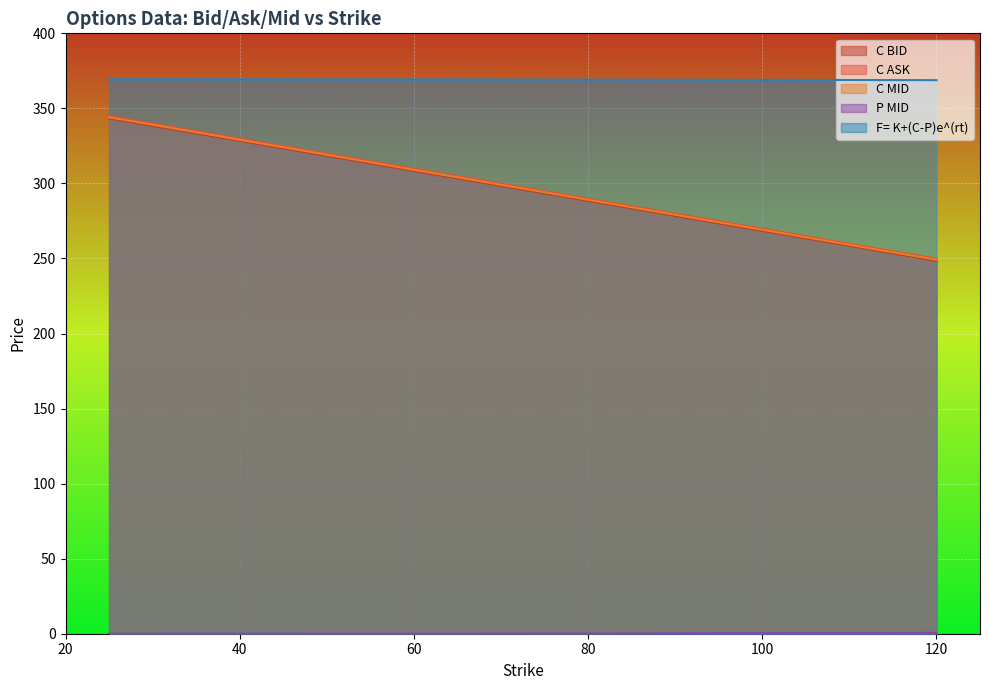

Rank the series at 60 from highest to lowest value.

F= K+(C-P)e^(rt), C ASK, C MID, C BID, P MID